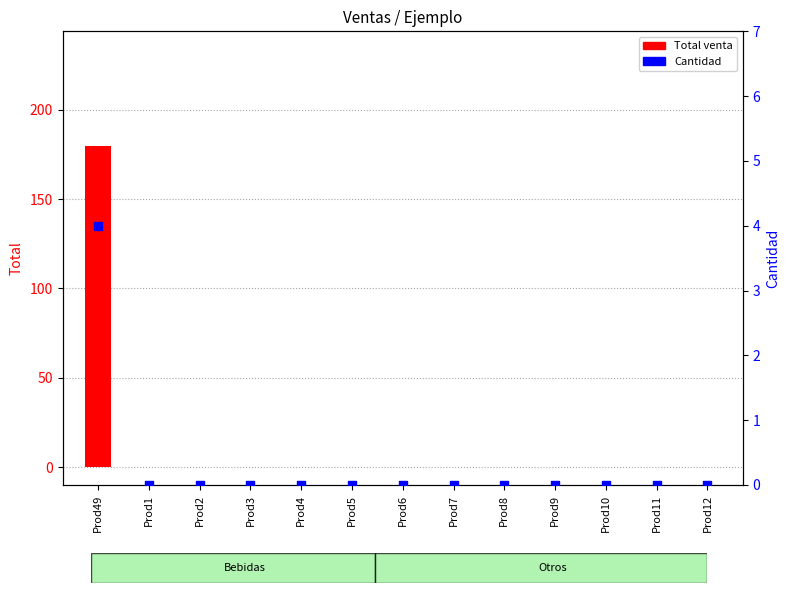

Which series has the largest Y range (max minus min)?

Total